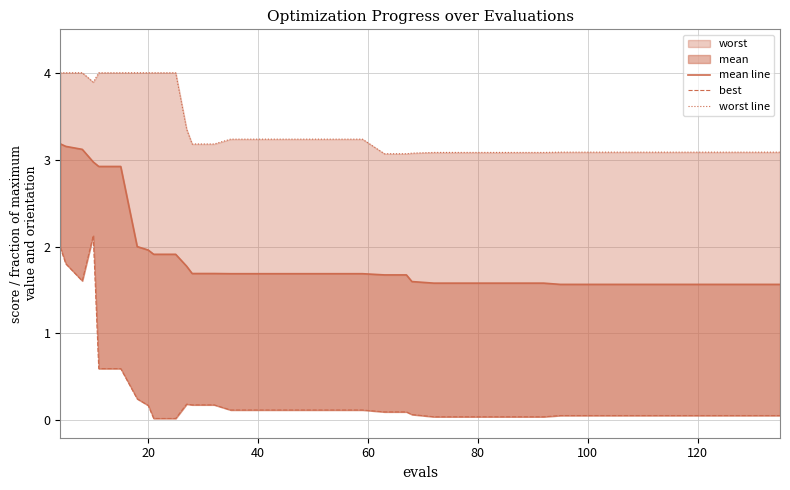

List the series in order of their overall mean, lowest first.

best, mean line, worst line